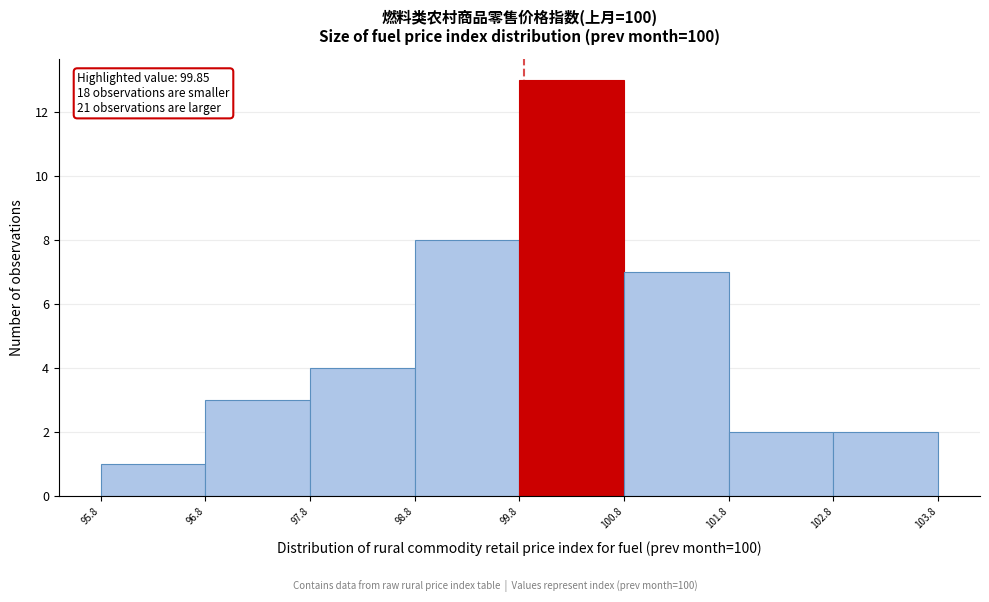

Which range on the x-axis has the tallest bar?

99.8 to 100.8